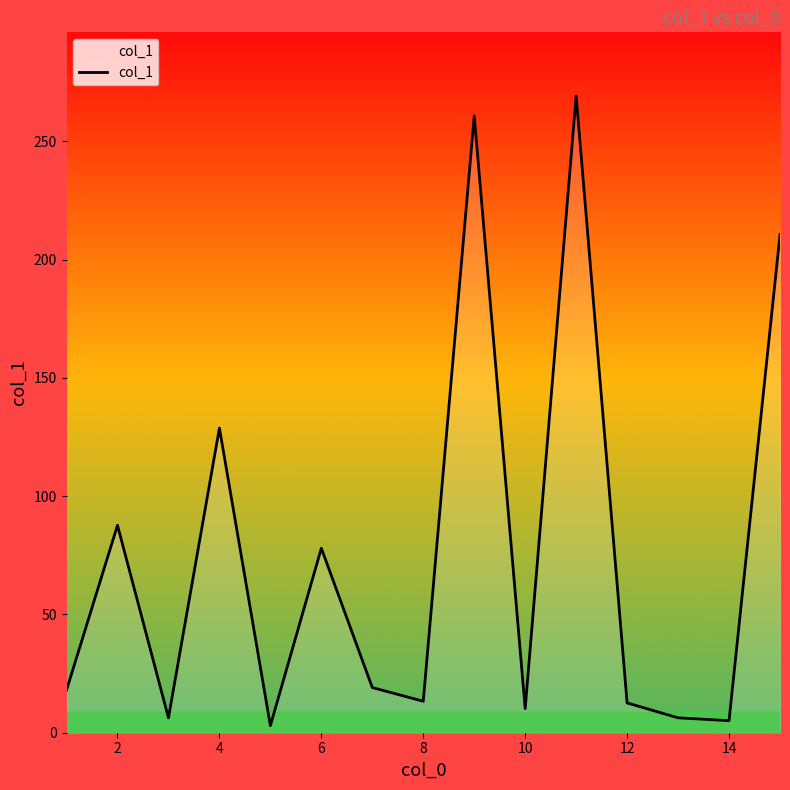

What is the difference between the maximum and minimum values?

266.2